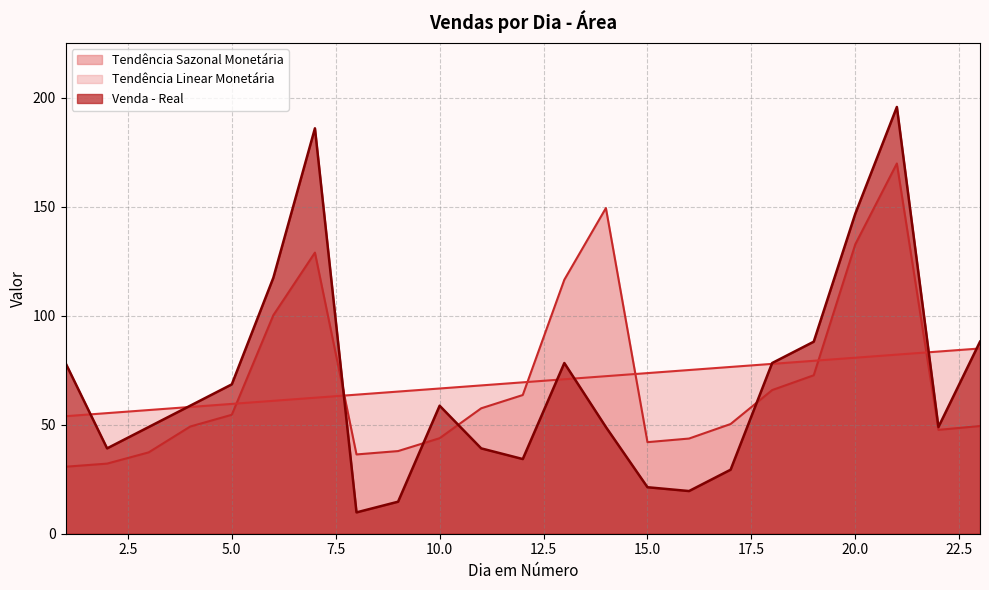

Rank the series at 13 from highest to lowest value.

Tendência Sazonal Monetária, Venda - Real, Tendência Linear Monetária